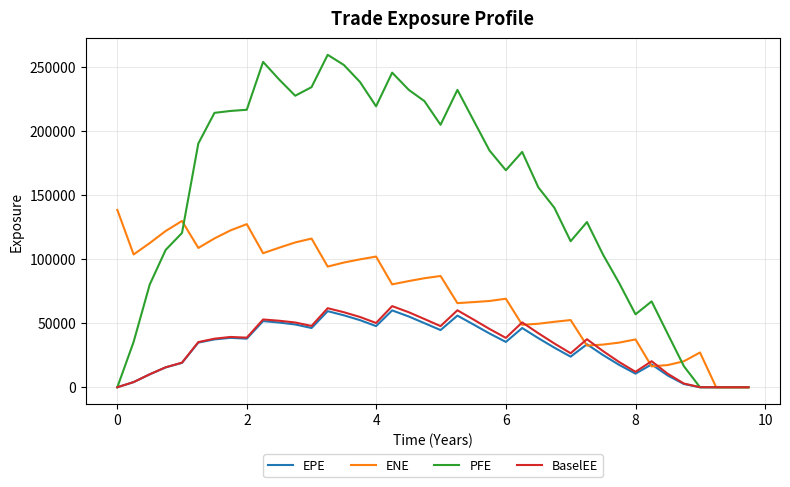

Which series has the largest total across all categories?

PFE